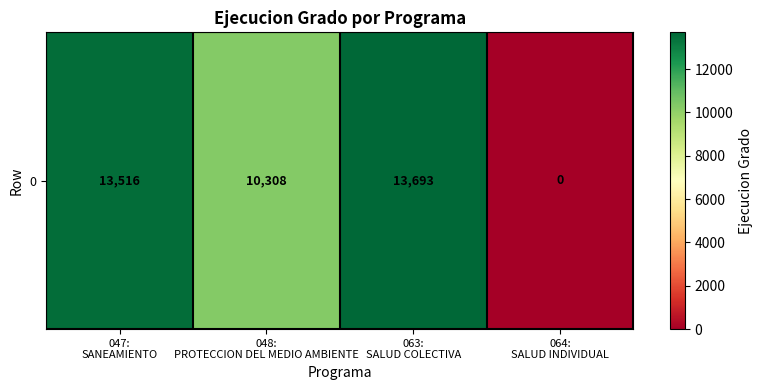

What is the change in value from 047:
SANEAMIENTO to 064:
SALUD INDIVIDUAL?

-13516